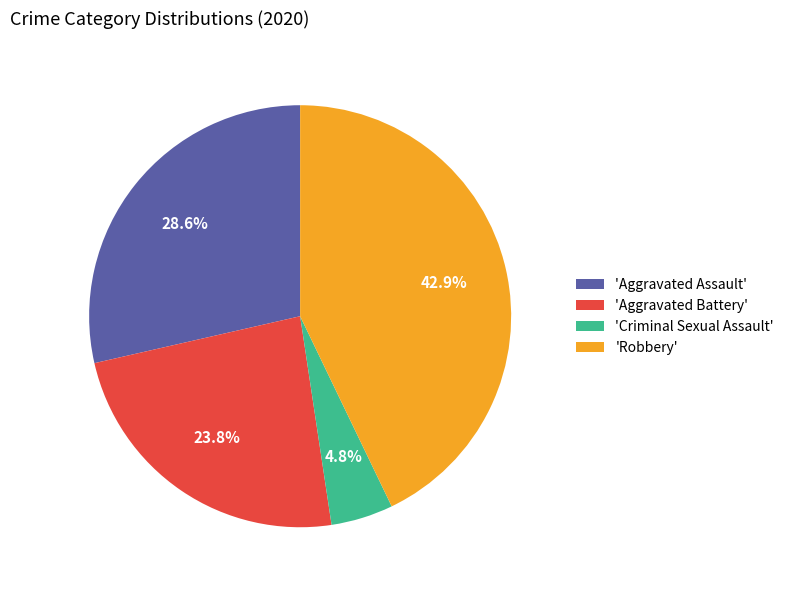

Combined, do 'Aggravated Battery' and 'Aggravated Assault' account for over 50%?

Yes